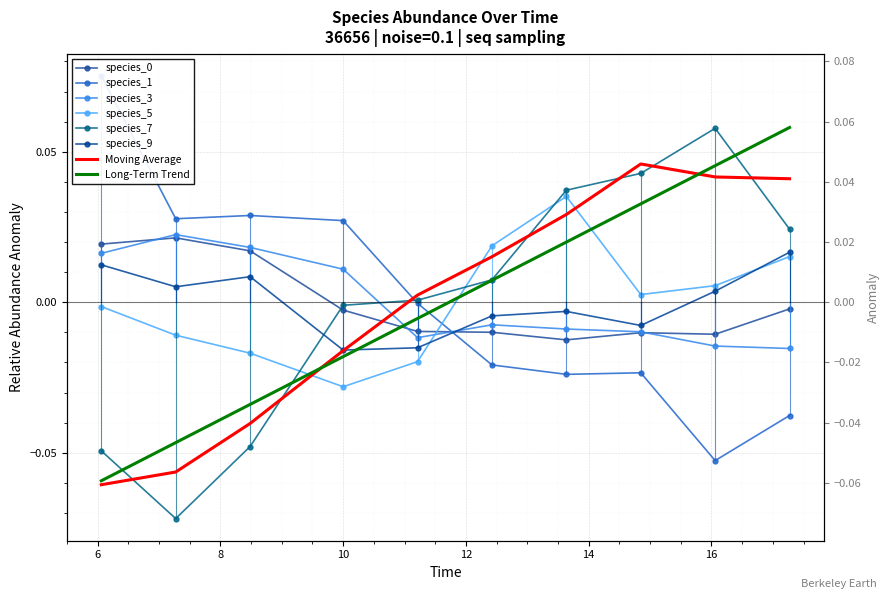

How many values in the species_0 series are below 0?

7